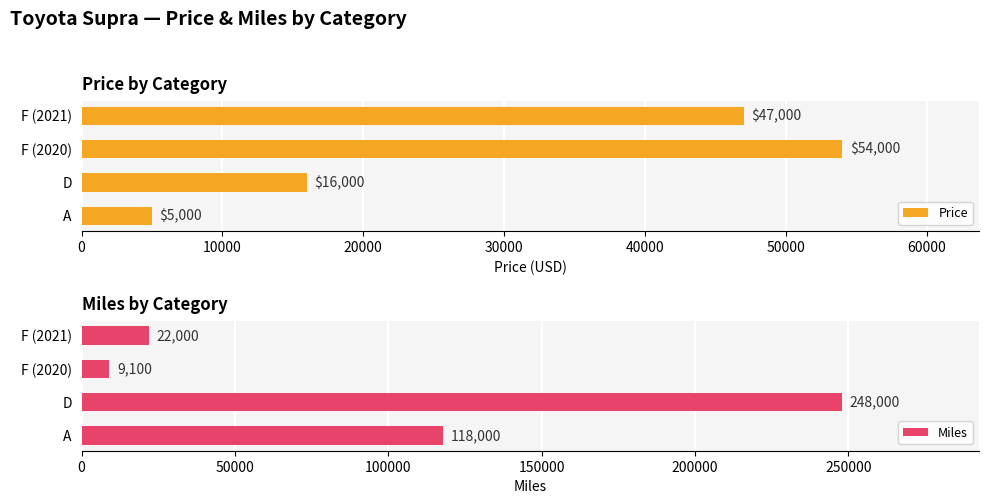

Count the number of categories in the chart.

4